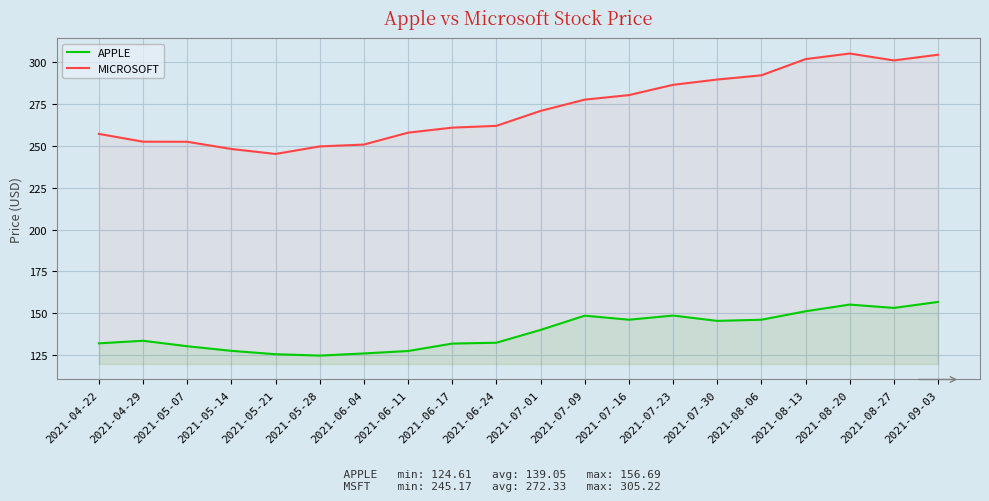

Does the chart display data point markers on the line(s)?

No